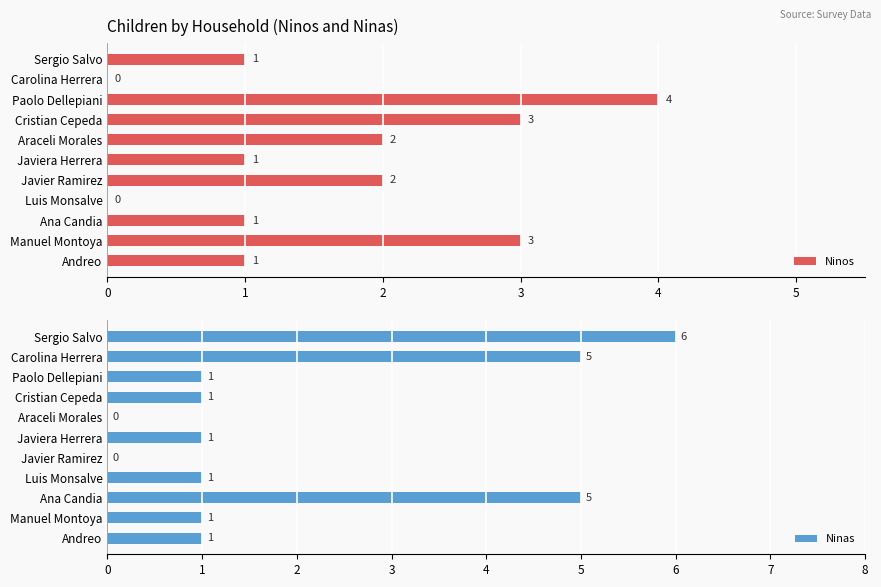

Is it true that Ninos equals 1 at Ana Candia?

True